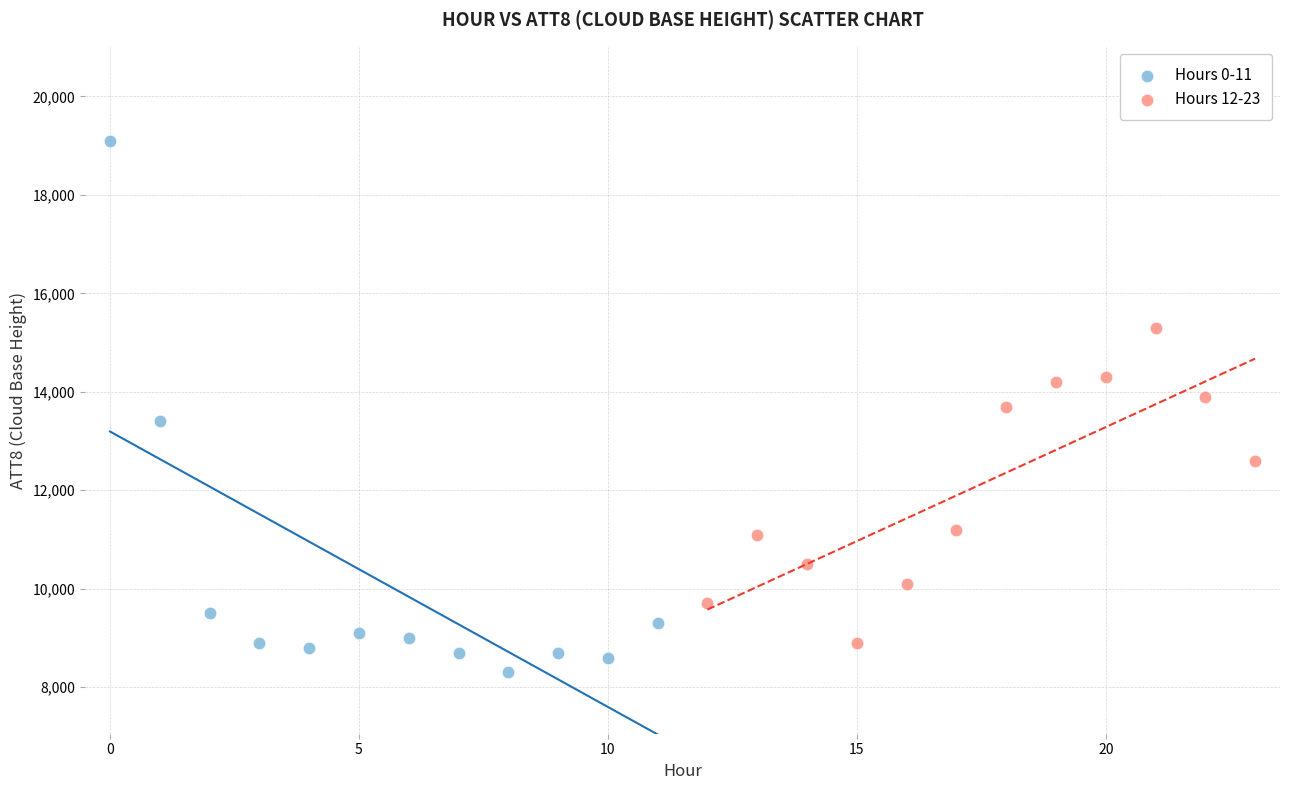

Which series has the largest Y range (max minus min)?

Hours 0-11